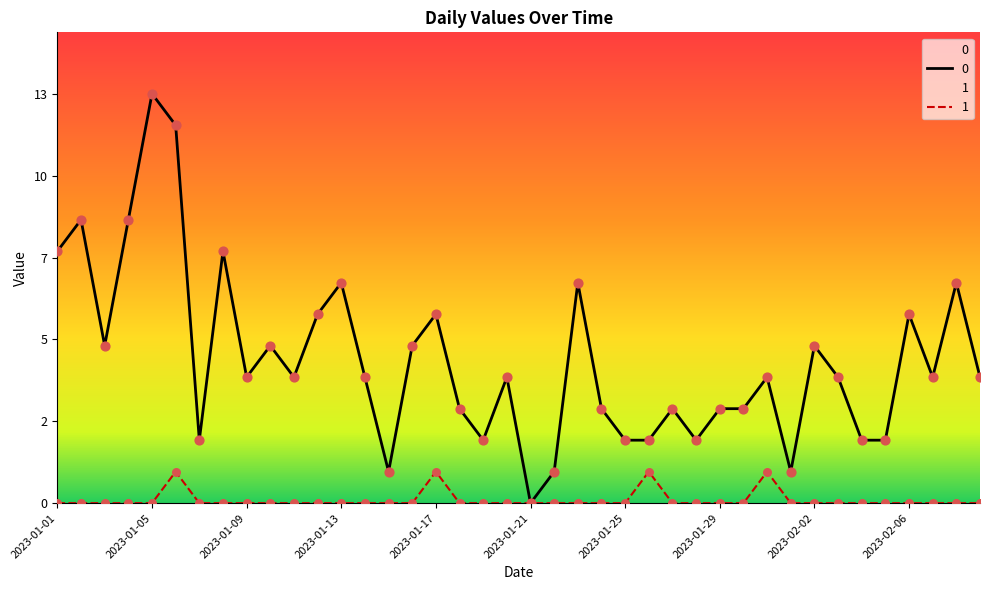

At how many categories does at least one series exceed 0?

39